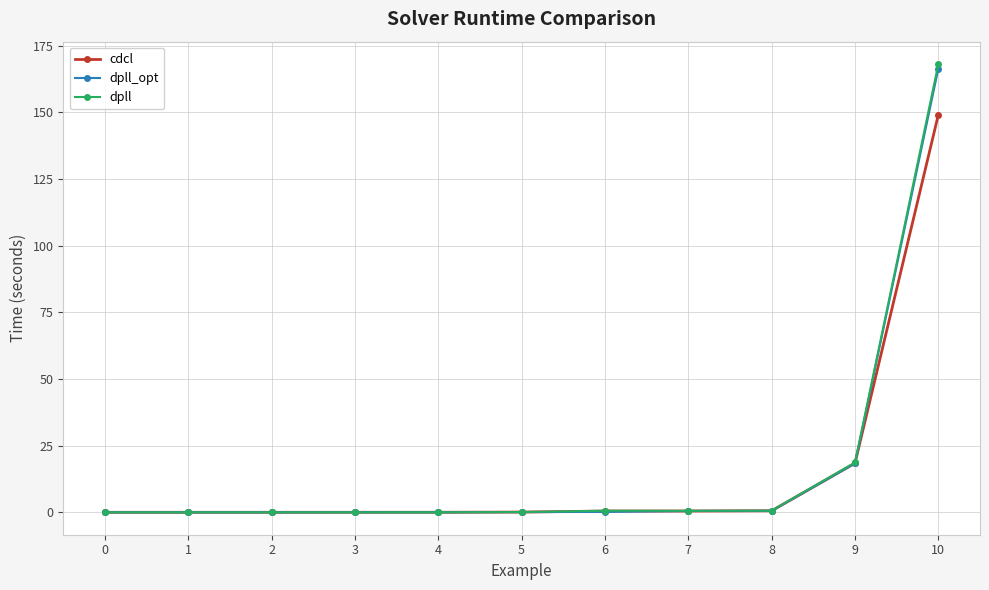

What are all the series names shown in the legend?

cdcl, dpll_opt, dpll